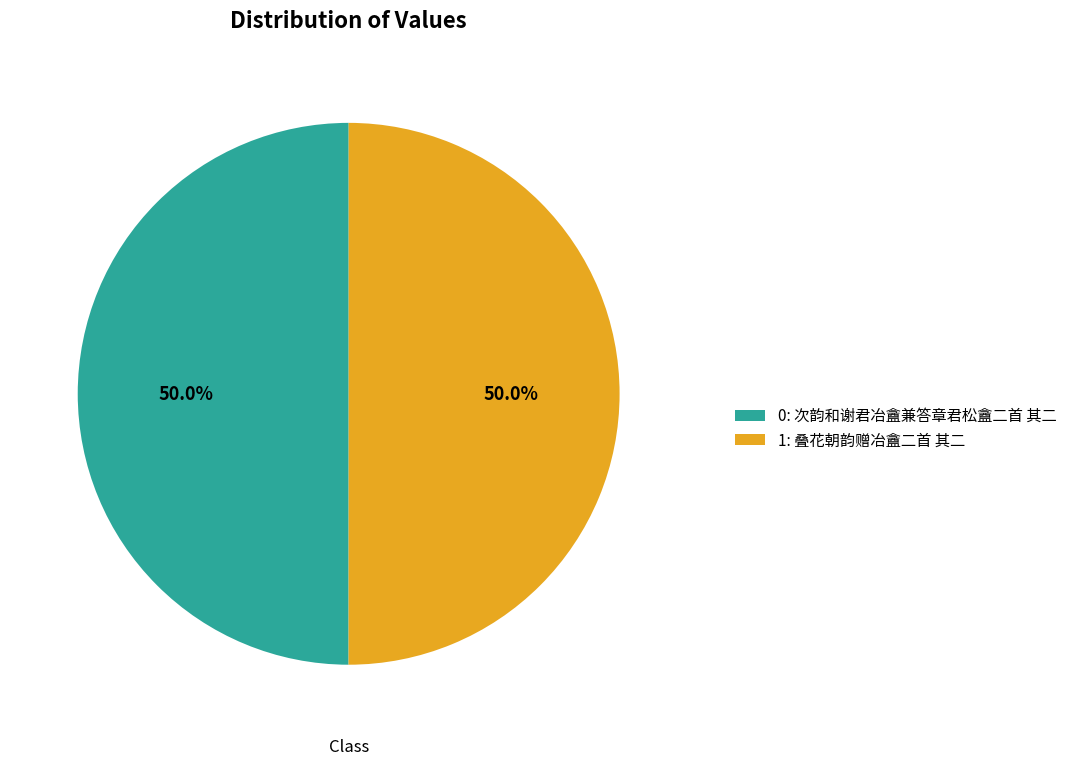

Count the number of slices in the pie.

2